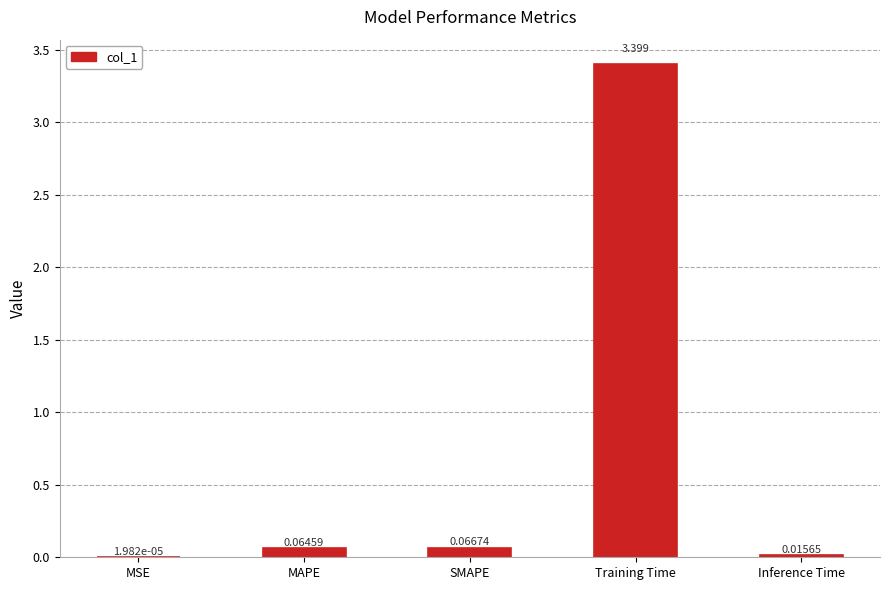

Which has a higher value, MAPE or SMAPE?

SMAPE